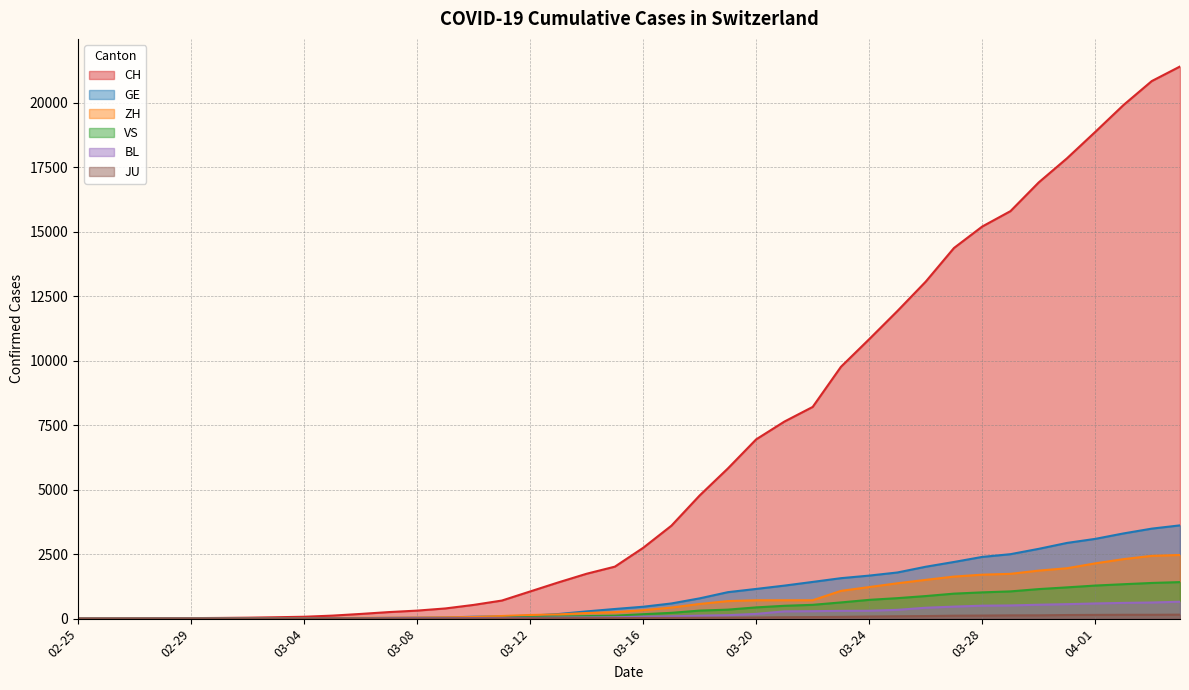

True or false: GE has a value of 2111 at 2020-03-21.

False